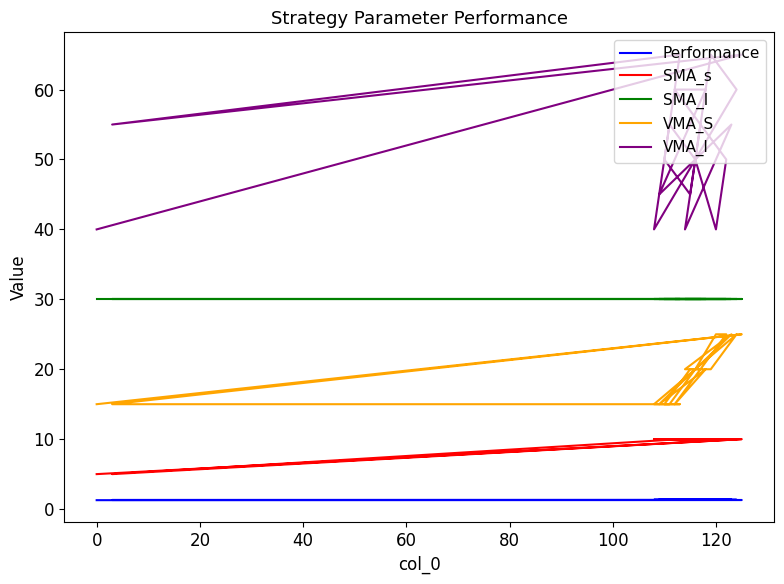

What is the value of the VMA_S point at the 20th from the left?

15.0